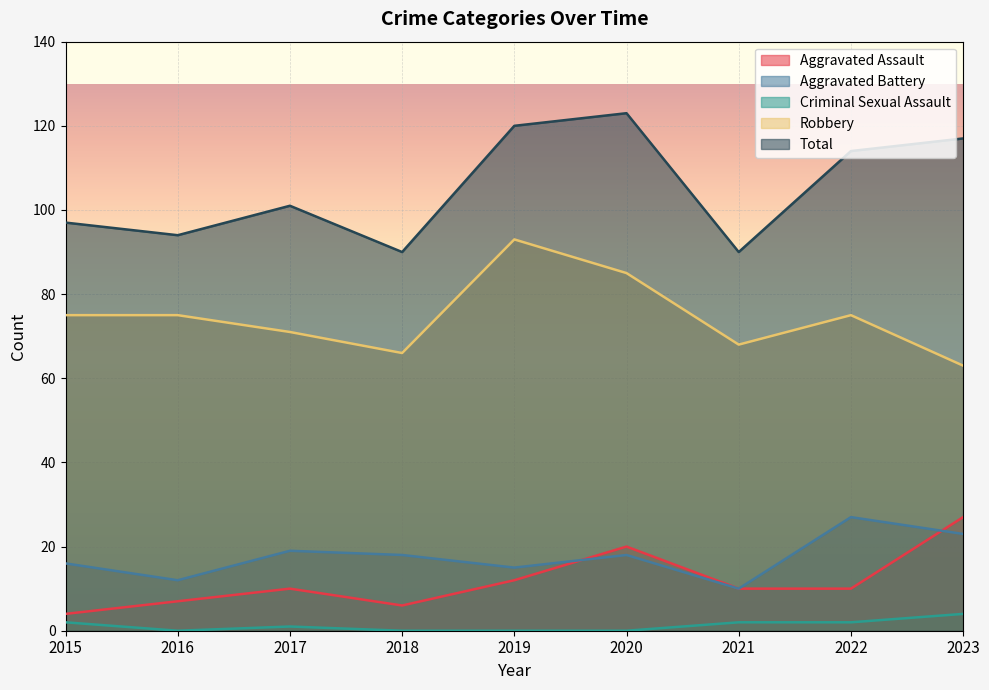

Rank the series at 2021 from highest to lowest value.

Total, Robbery, Aggravated Assault, Aggravated Battery, Criminal Sexual Assault